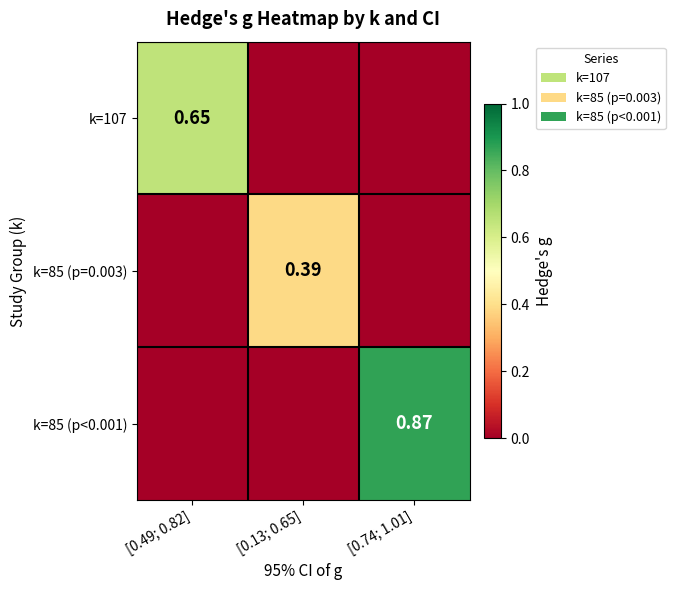

Is the value of k=85 (p=0.003) at [0.13; 0.65] greater than the value of k=85 (p<0.001) at [0.13; 0.65]?

Yes